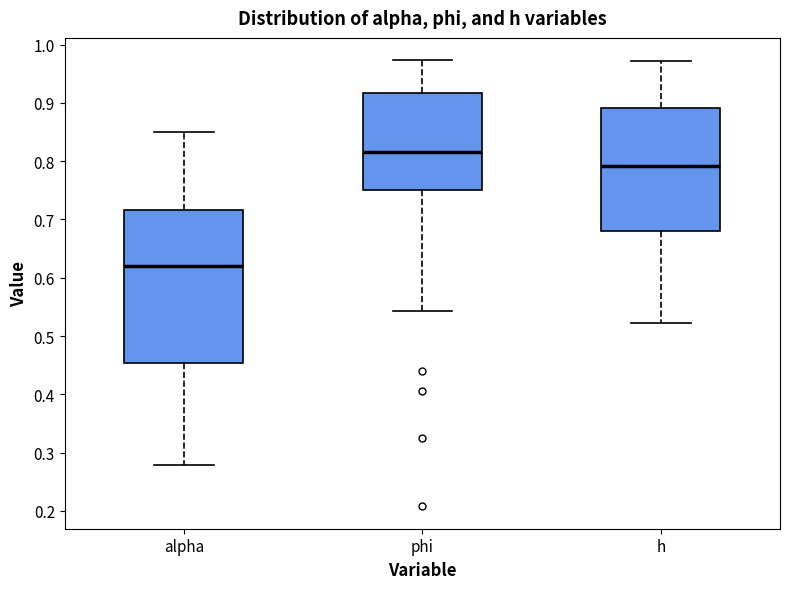

Reading left to right, read every box against the y-axis: the position of its median line, the range the box covers, and the ends of its whiskers. The values are not printed on the chart, so give them approximately, as read against the axis.

alpha: median 0.62, box 0.45 to 0.72, whiskers 0.28 to 0.85
phi: median 0.82, box 0.75 to 0.92, whiskers 0.54 to 0.97
h: median 0.79, box 0.68 to 0.89, whiskers 0.52 to 0.97